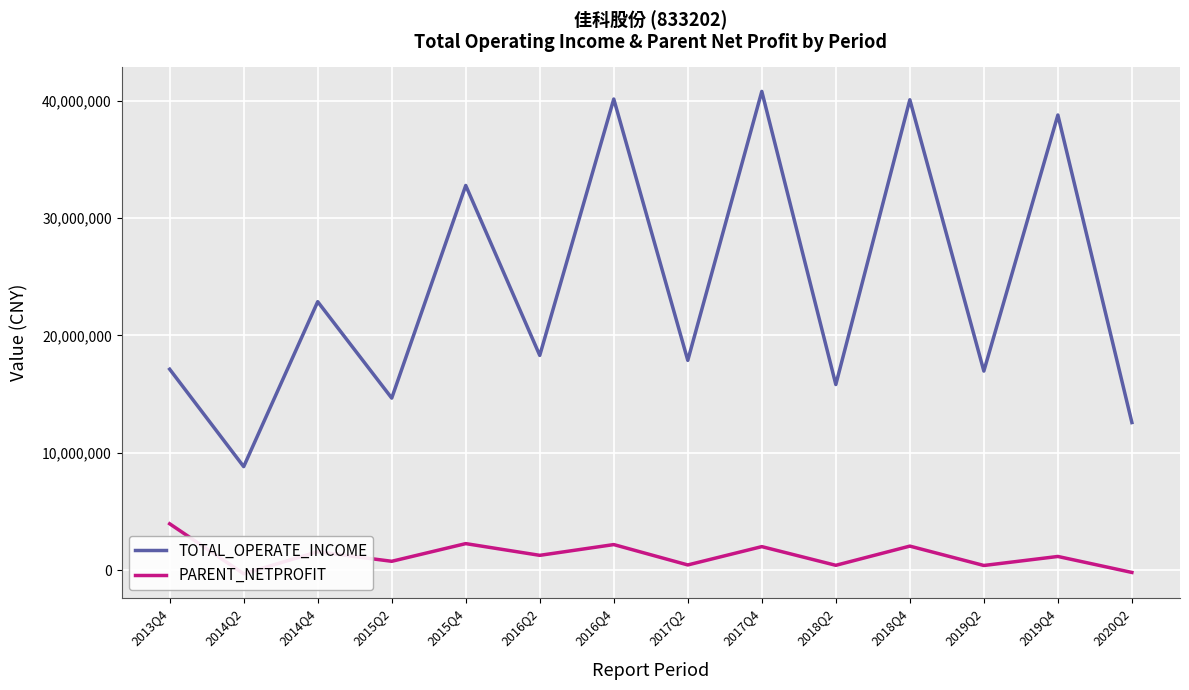

Which series changed the most between 2015Q4 and 2019Q4?

TOTAL_OPERATE_INCOME